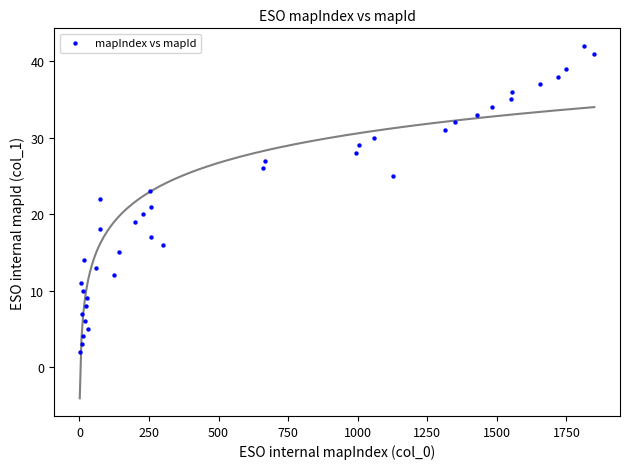

What is the range of X values (max minus min)?

1849